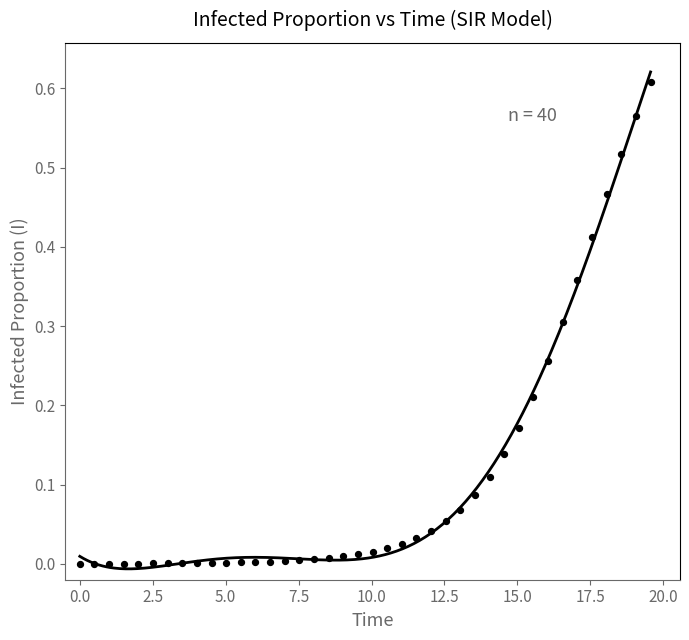

What is the range of X values (max minus min)?

19.6